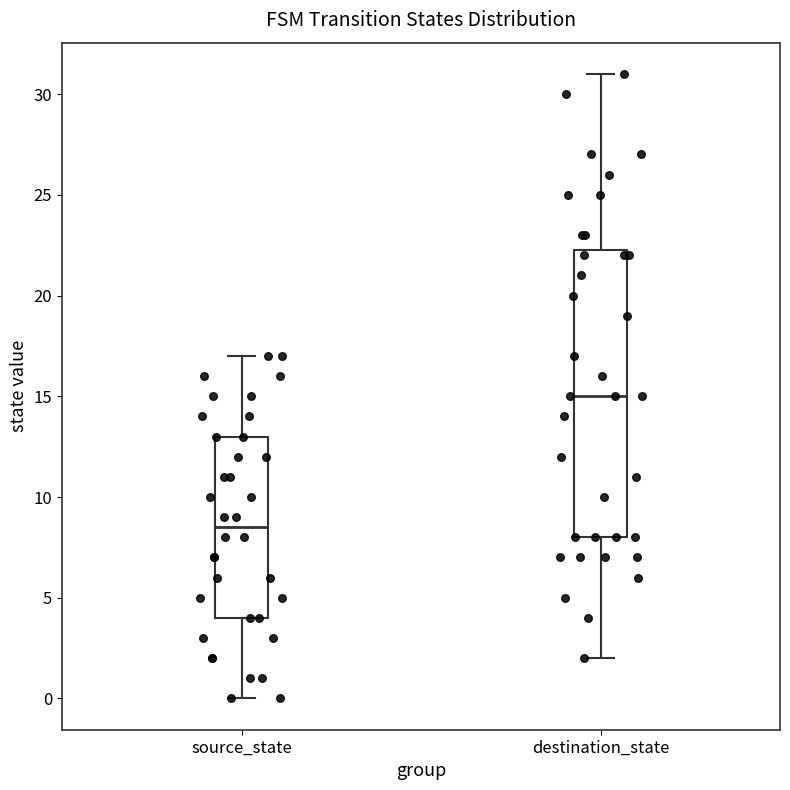

Reading left to right, transcribe this box plot: for each box, give where its median line is, the range the box spans, and where its two whiskers end, as read against the y-axis. The values are not printed on the chart, so give them approximately, as read against the axis.

source_state: median 8.5, box 4.0 to 13.0, whiskers 0.0 to 17.0
destination_state: median 15.0, box 8.0 to 22.5, whiskers 2.0 to 31.0